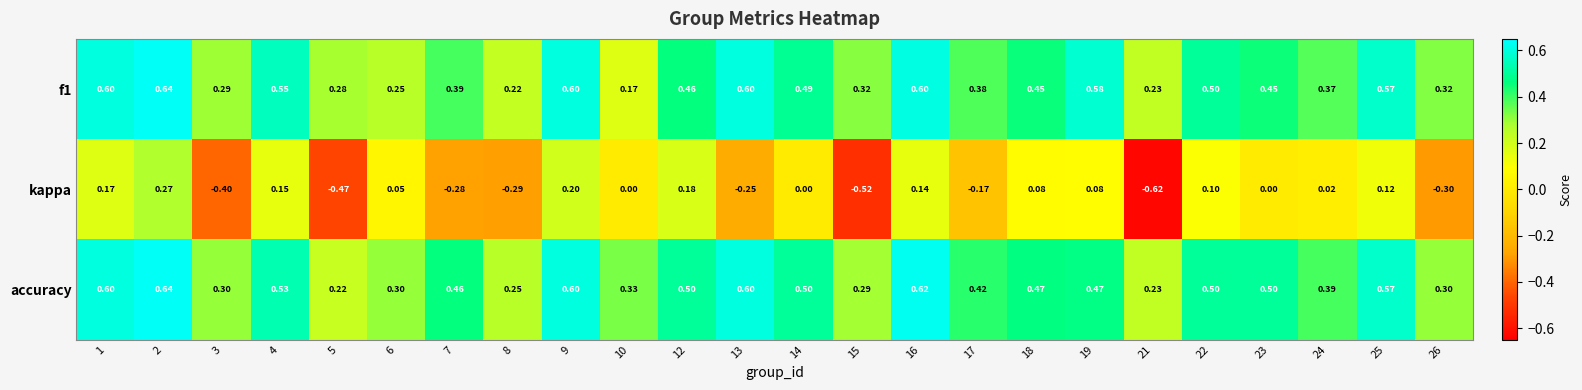

Is the value of accuracy at 8 greater than the value of f1 at 3?

No